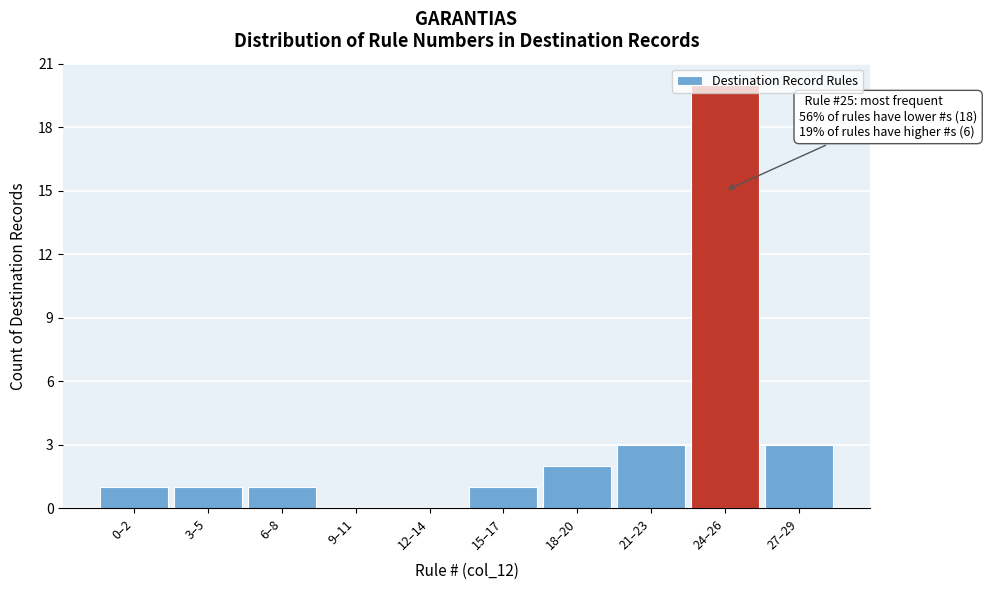

Which category has the highest value across all series?

24–26